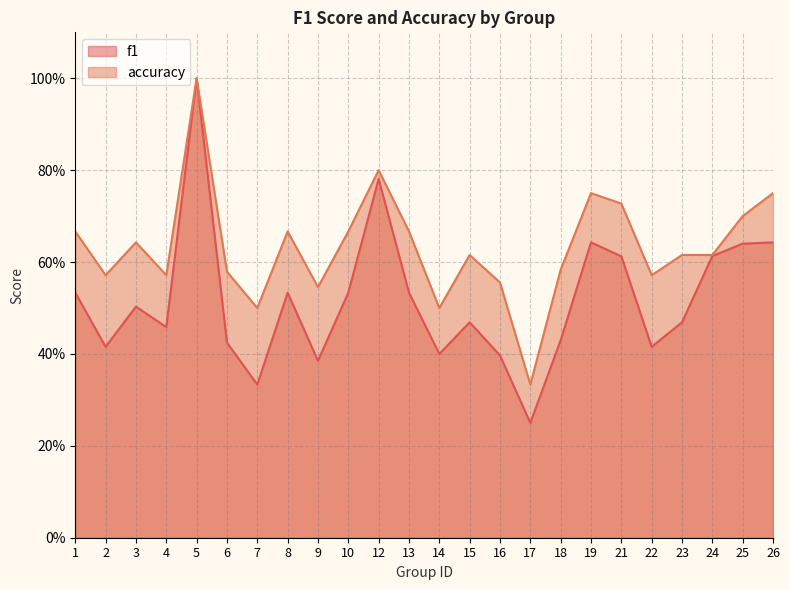

What is the lowest value of the f1 series?

0.2